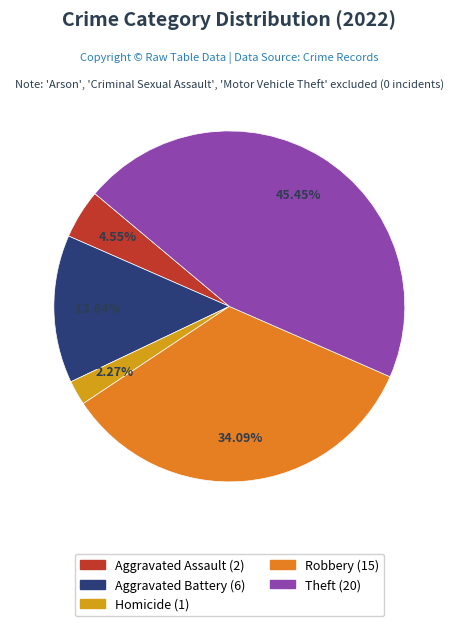

Does any single category account for the majority?

No